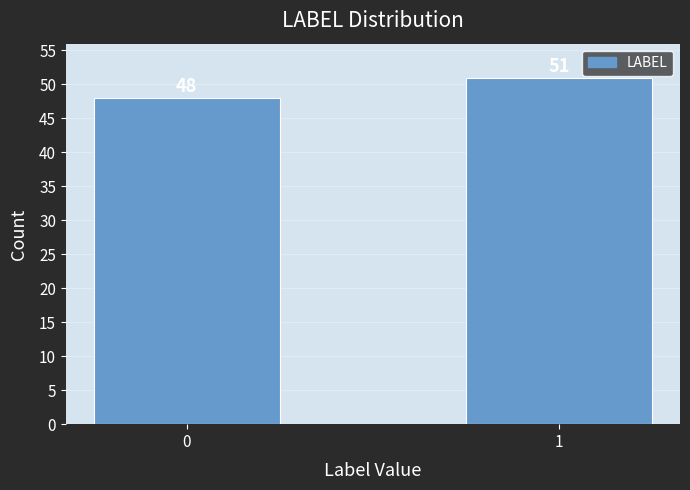

Reading right to left, list all the values displayed in this chart.

1=51	0=48